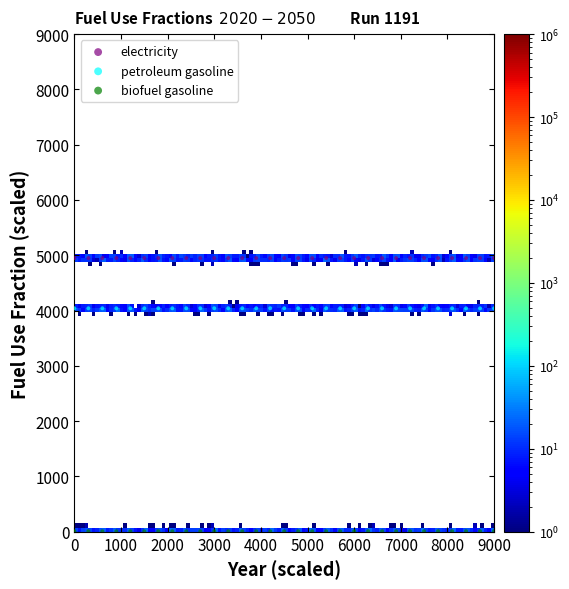

Which series contains the lowest Y value?

biofuel gasoline